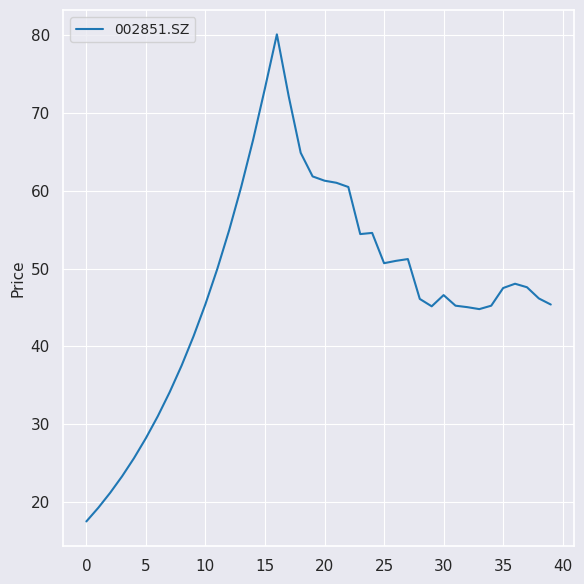

What is the maximum value shown in the chart?

80.1